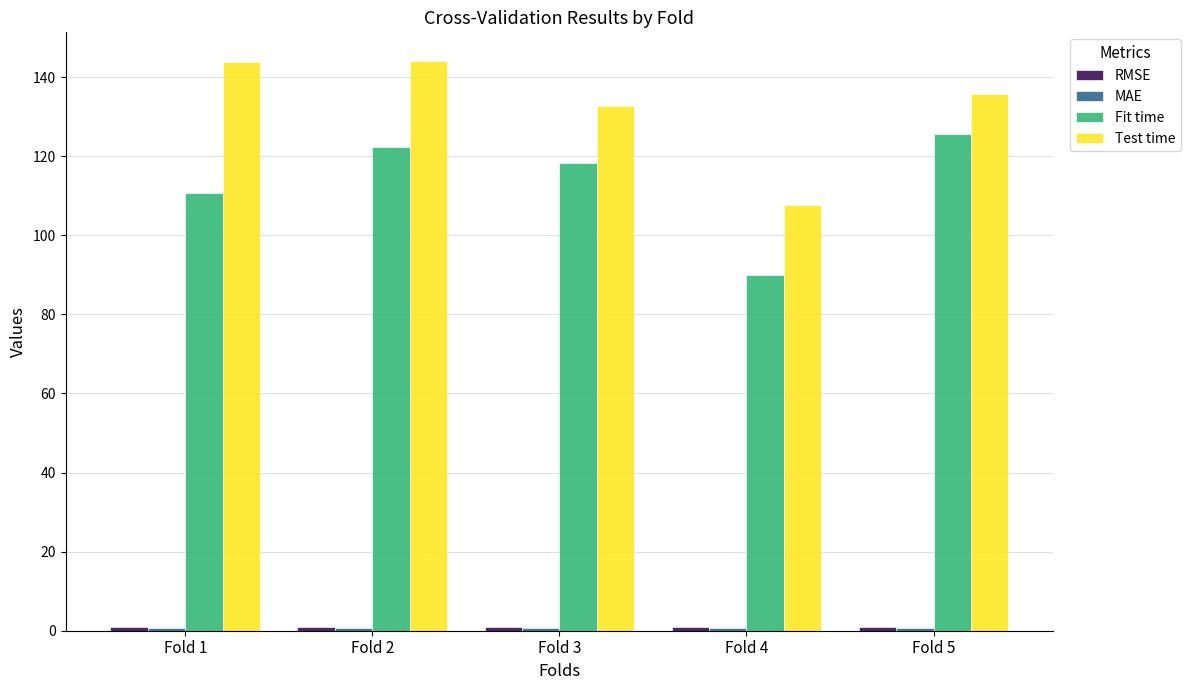

How many series are shown in this chart?

4